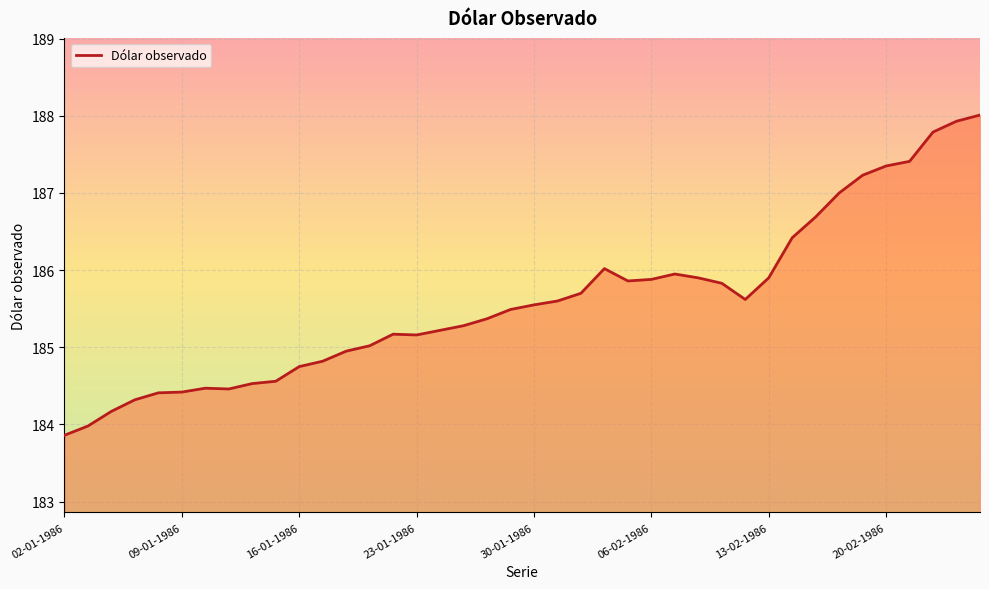

Does the chart have visible grid lines?

Yes